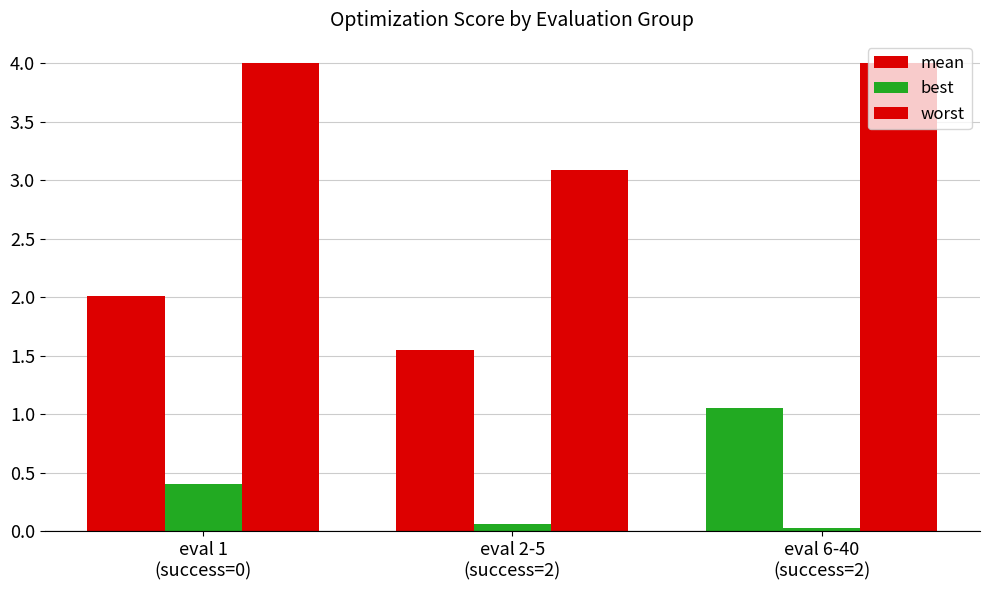

What is the spread (max minus min) of values at eval 6-40
(success=2)?

4.0